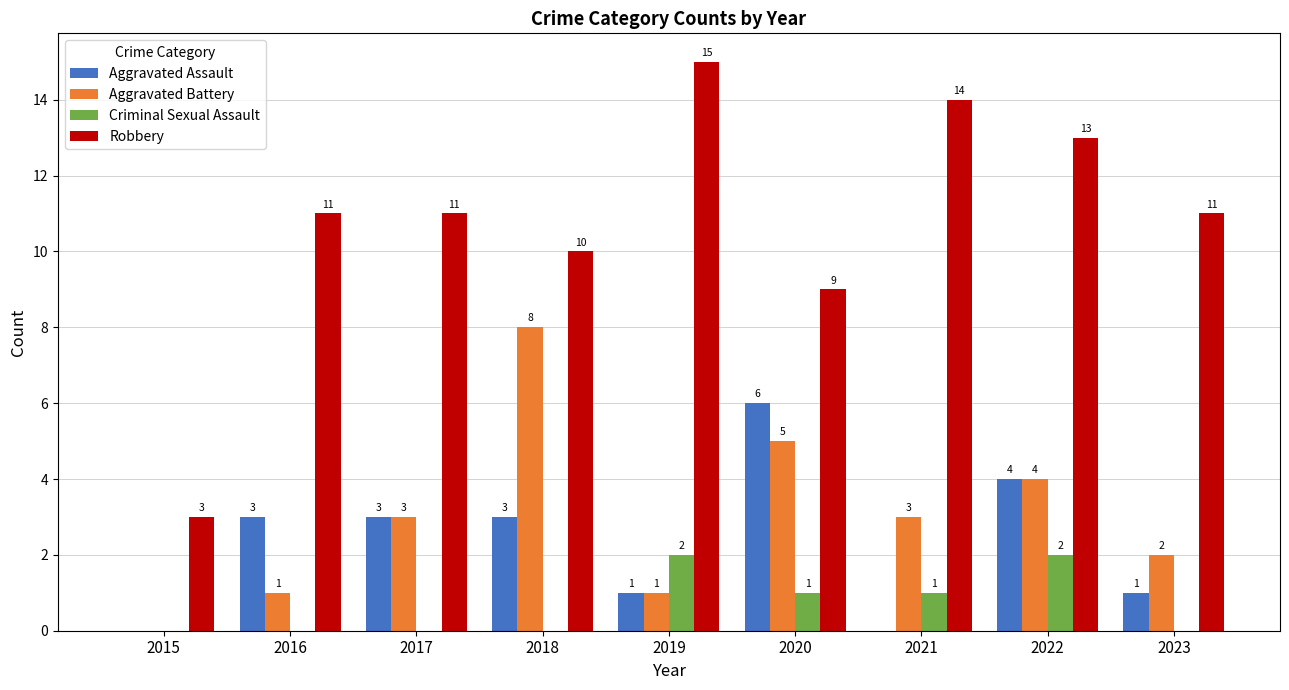

The Robbery series shows 11 at 2017. True or false?

True